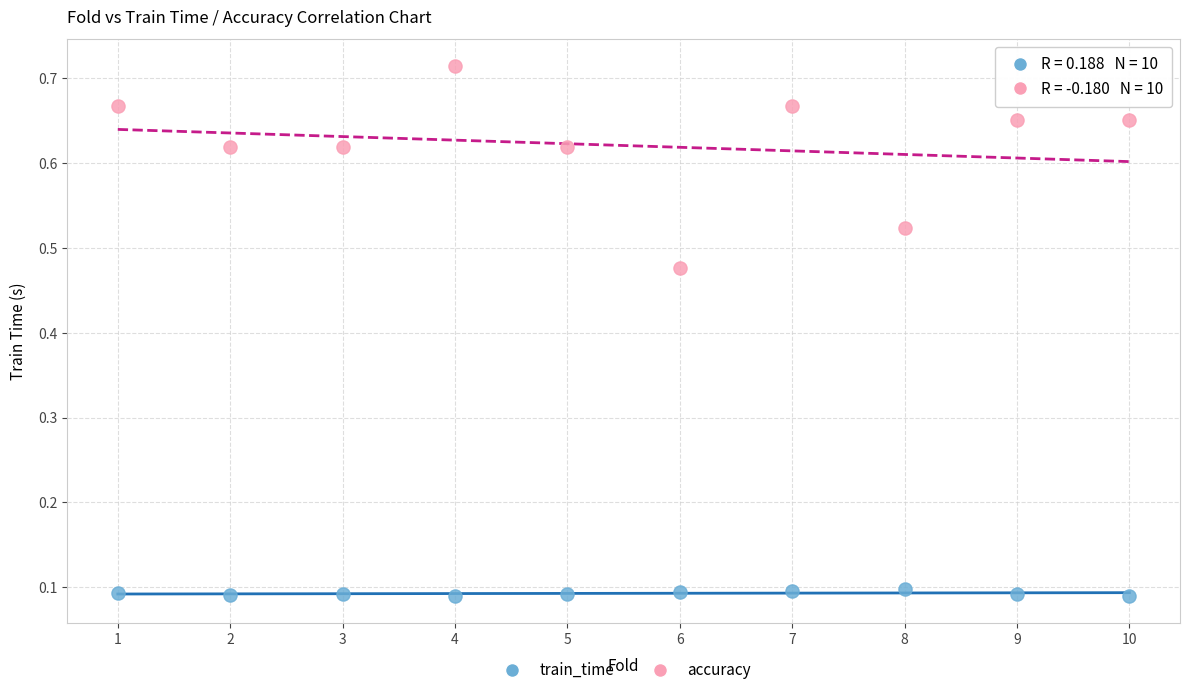

Which series has the largest Y range (max minus min)?

accuracy